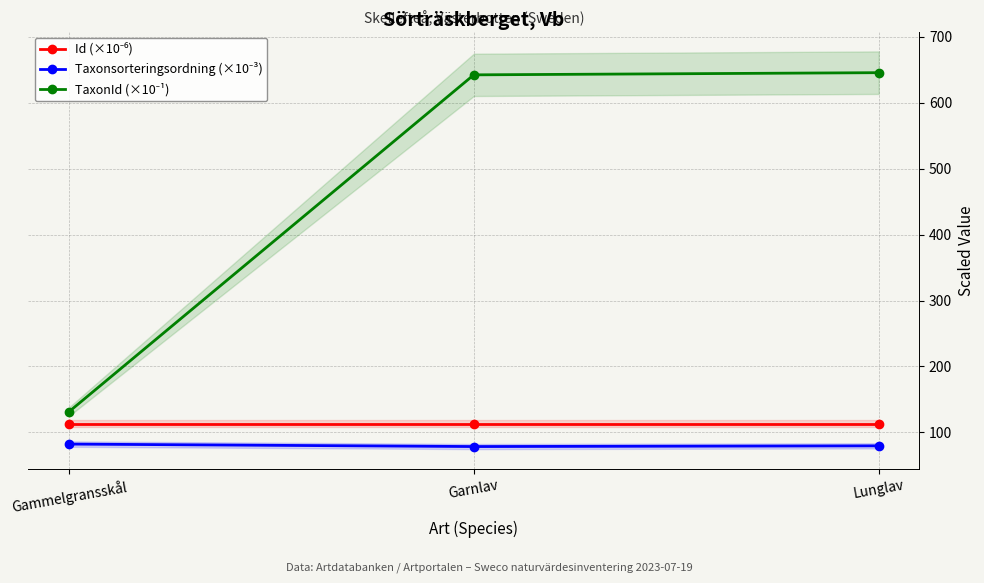

Does the chart display data point markers on the line(s)?

Yes